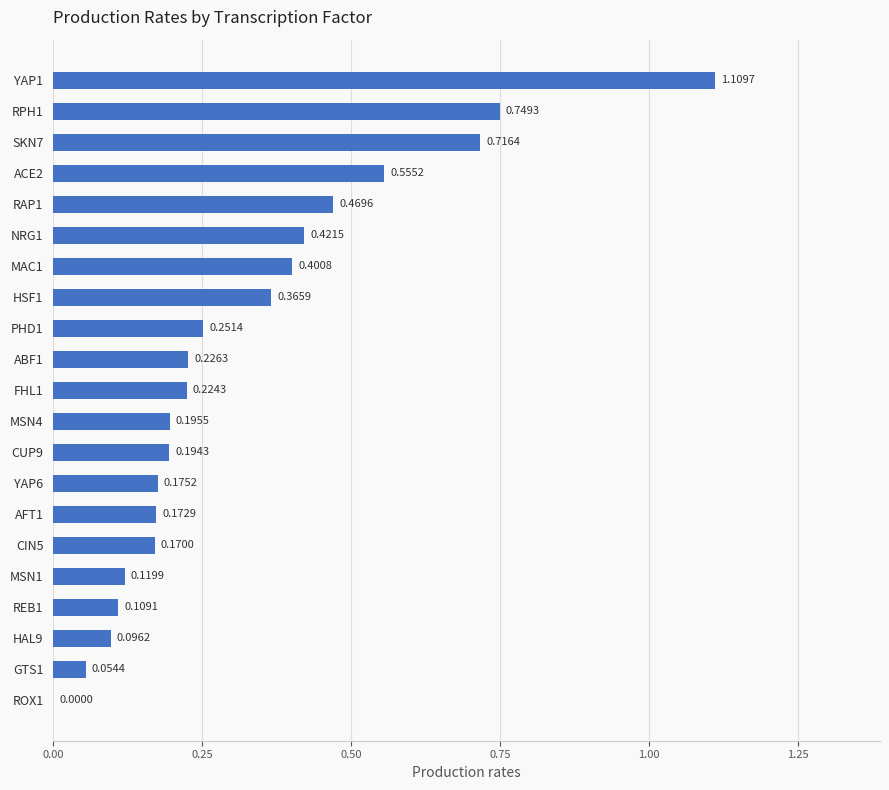

Are the bars horizontal?

Yes